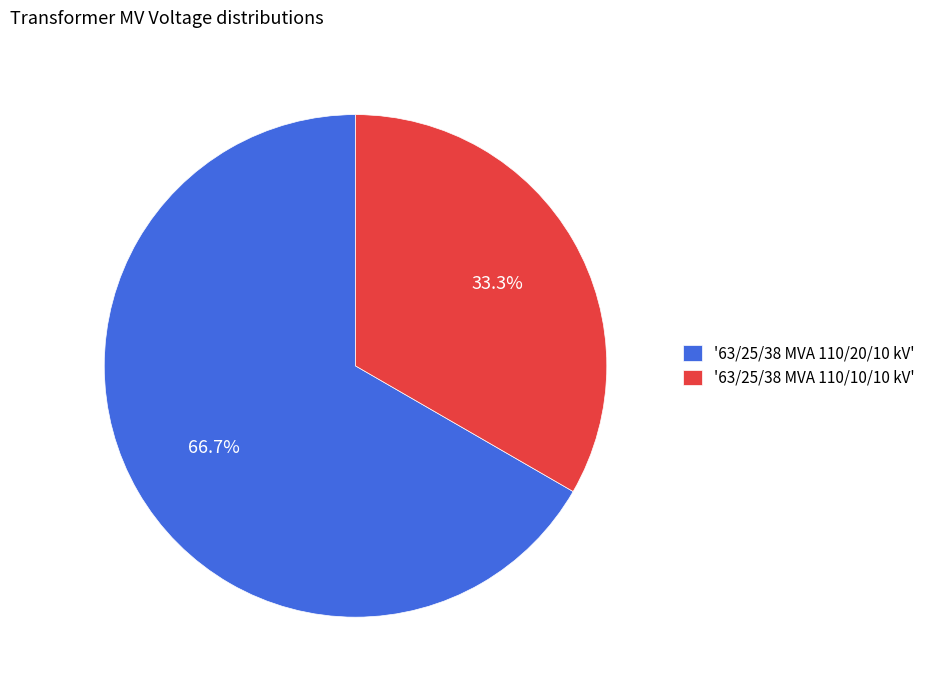

How much of the chart is everything except '63/25/38 MVA 110/10/10 kV'?

66.7%